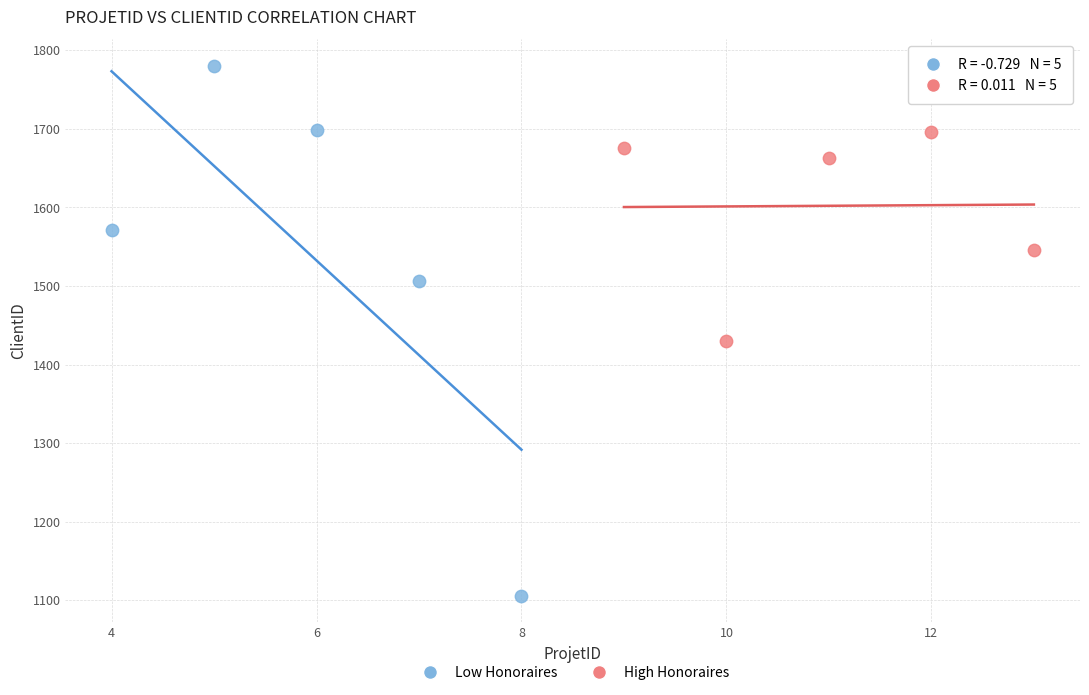

Which series contains the highest Y value?

Low Honoraires